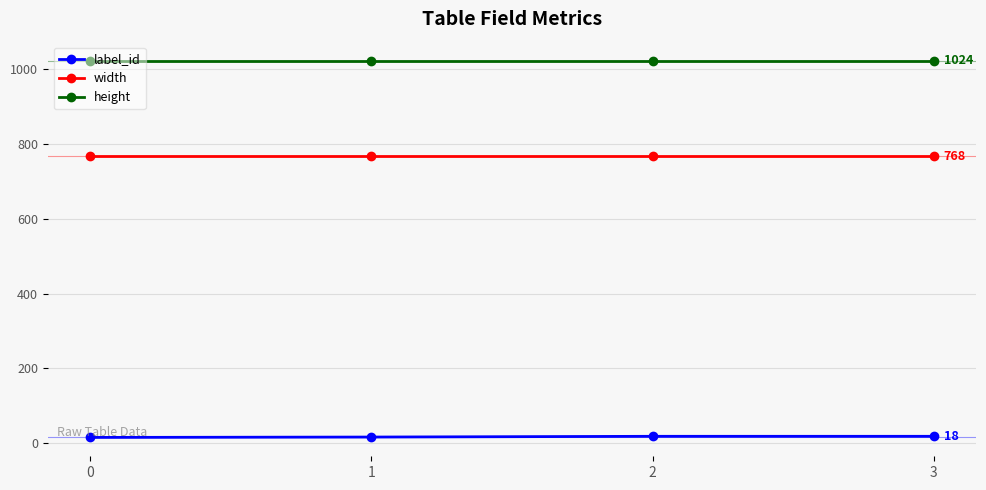

What is the maximum value for width?

768